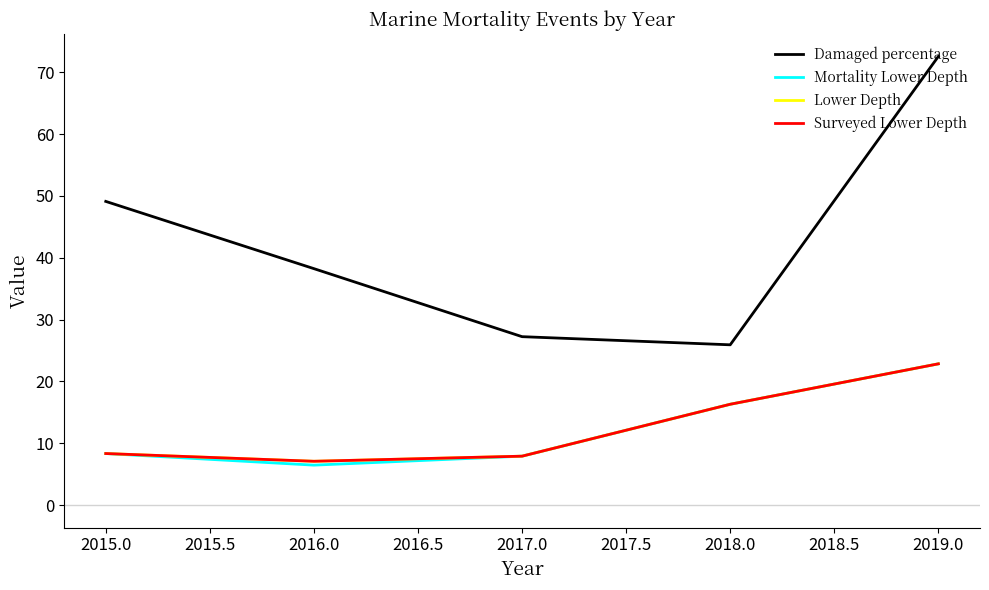

List the series in order of their peak value, lowest first.

Mortality Lower Depth, Lower Depth, Surveyed Lower Depth, Damaged percentage